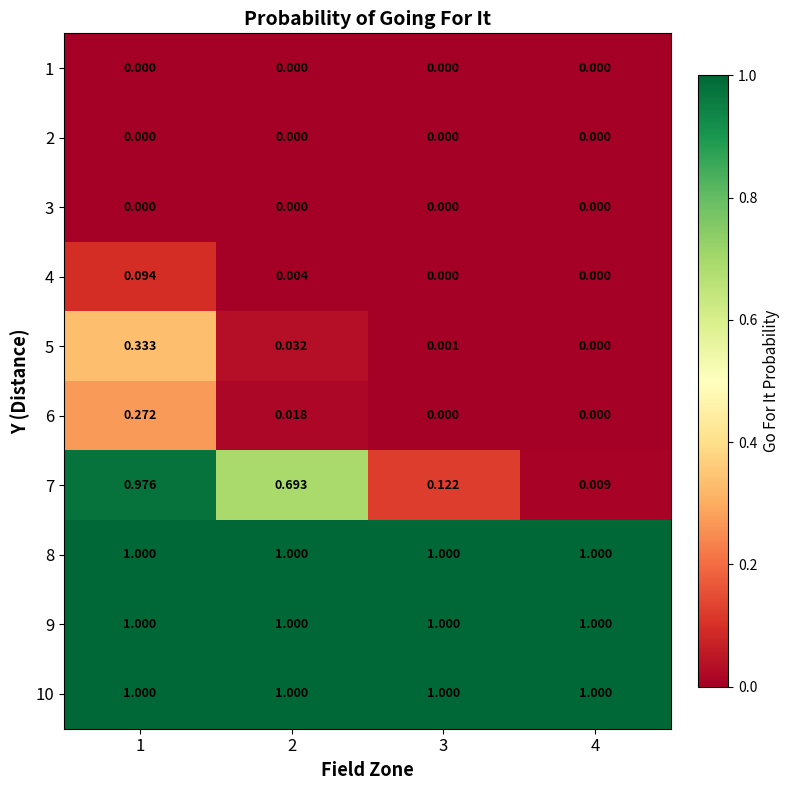

How many distinct data groups are displayed?

10